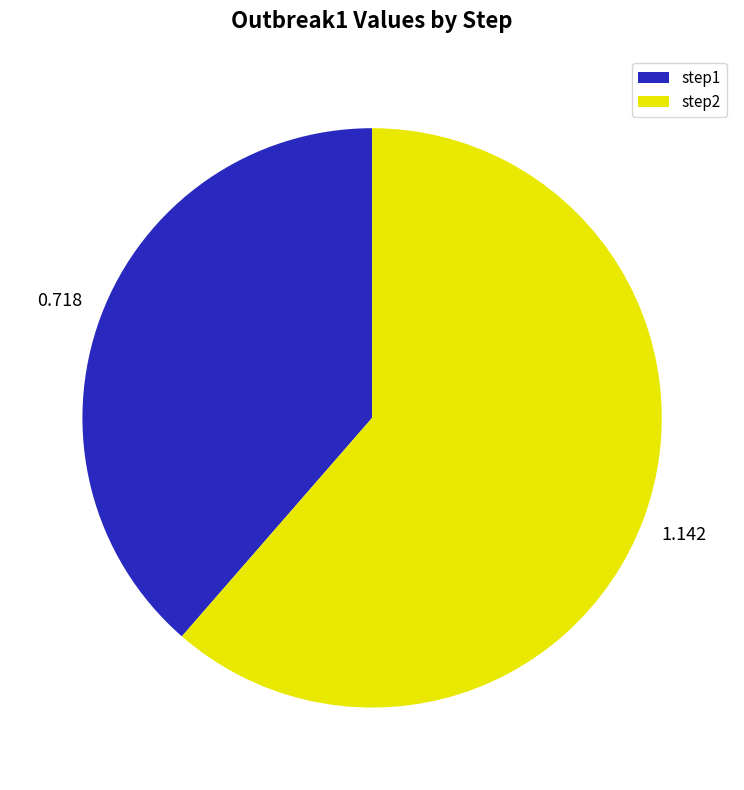

Do step2 and step1 together represent more than half of the pie?

Yes